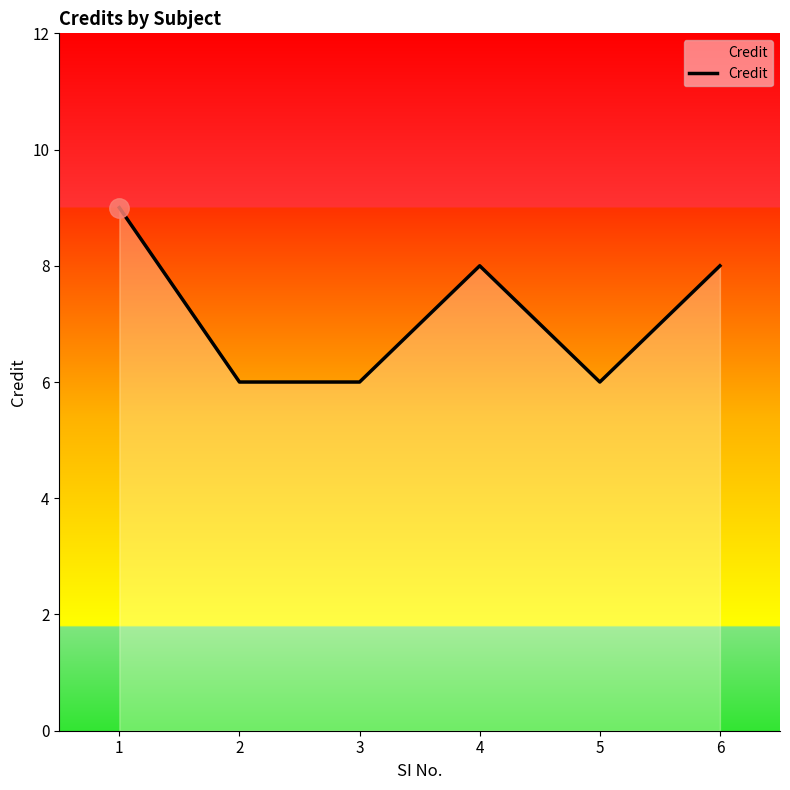

At which category does the data reach its first local peak?

4